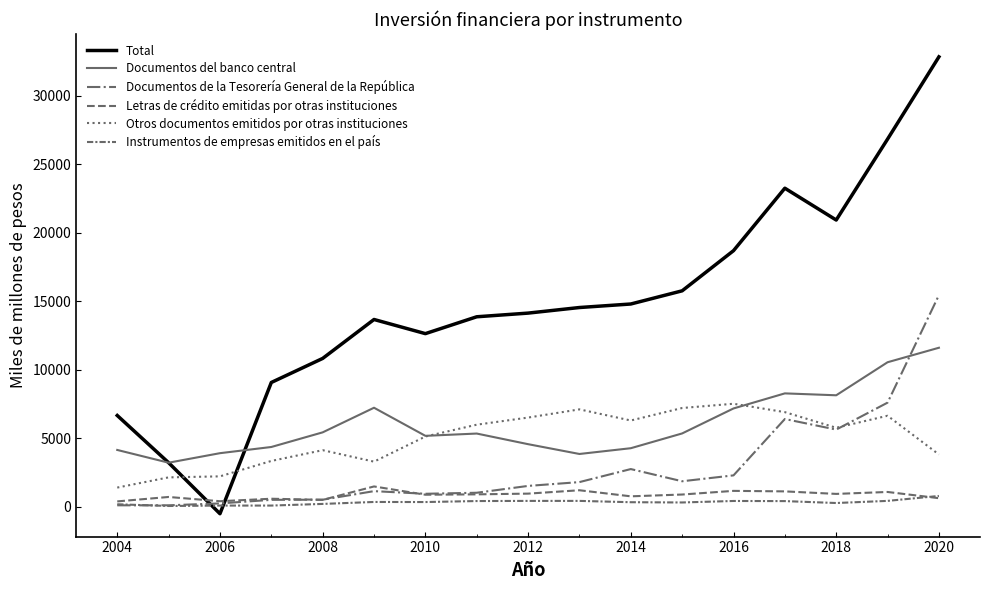

Does the chart display data point markers on the line(s)?

No